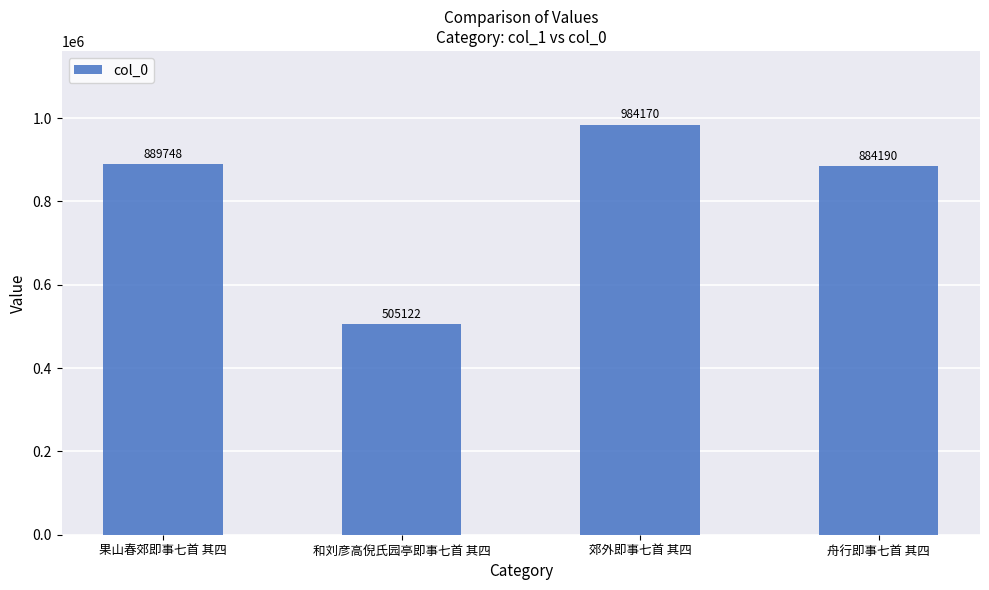

Where is the data nearest to the value 744646?

舟行即事七首 其四